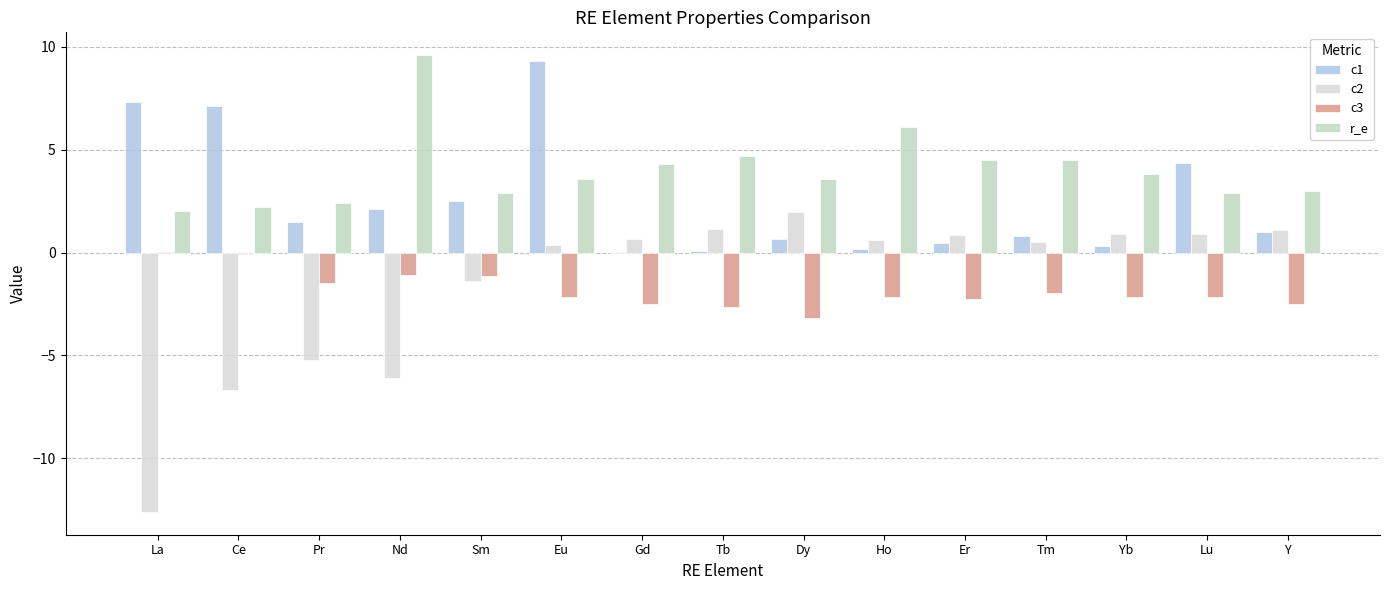

What is the sum of the c3 values at Tm and La?

-2.0